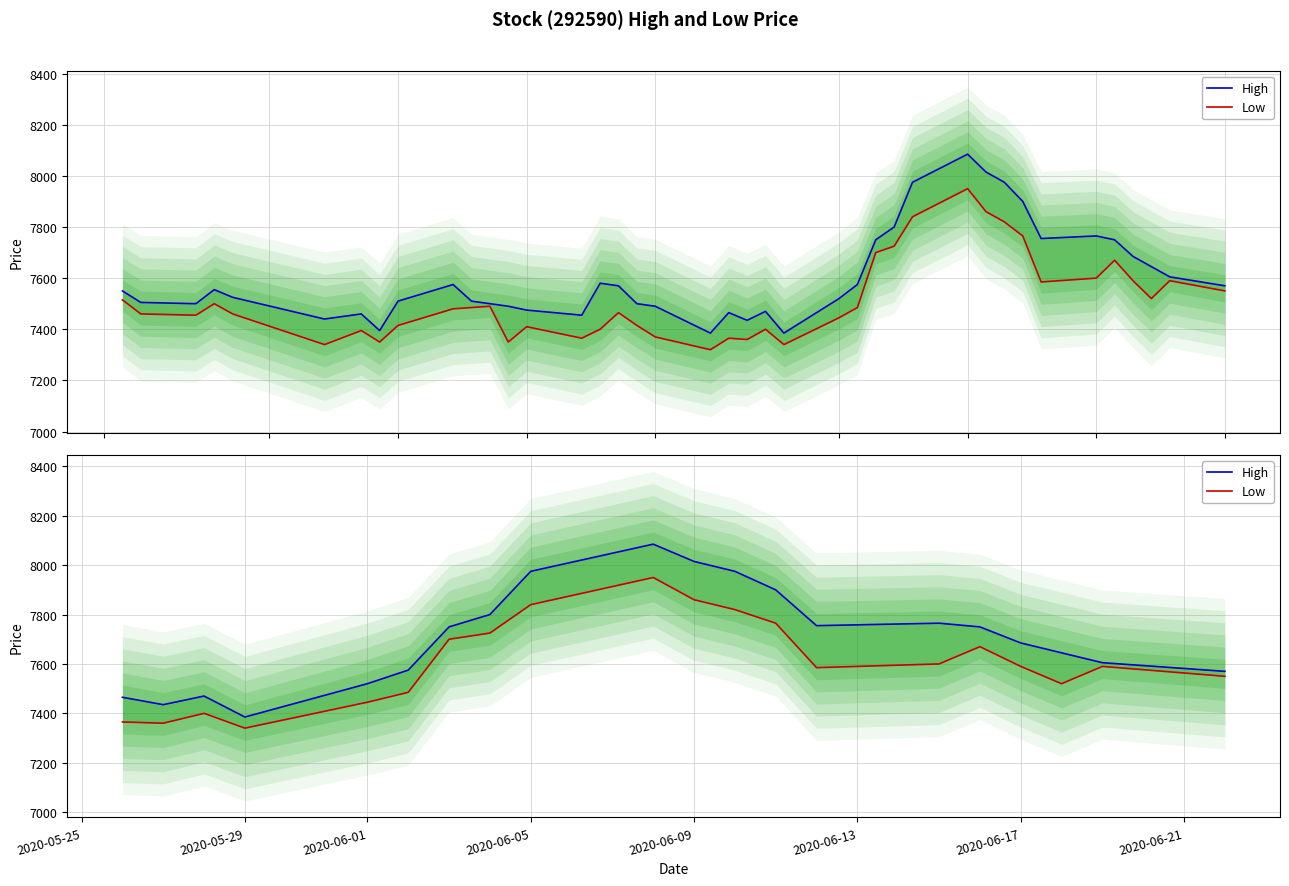

How many lines are shown in the chart?

2